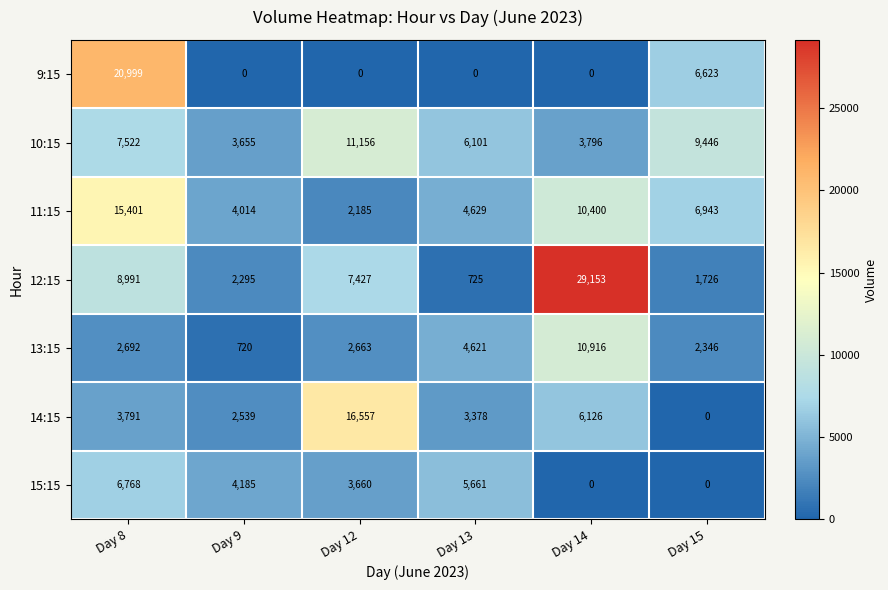

Which category has the highest value in the 11:15 series?

Day 8